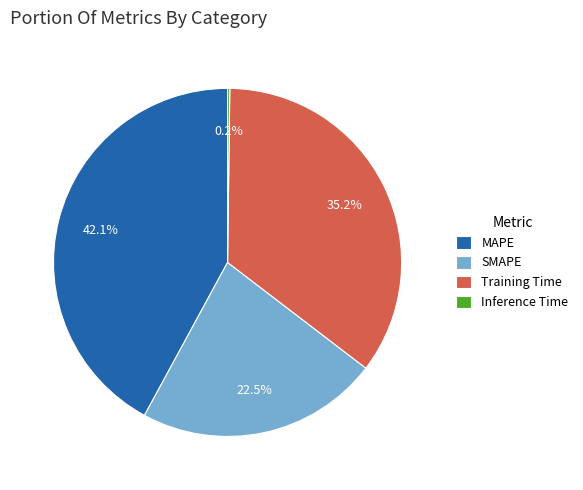

What percentage is the Training Time slice, to the nearest percent?

35%